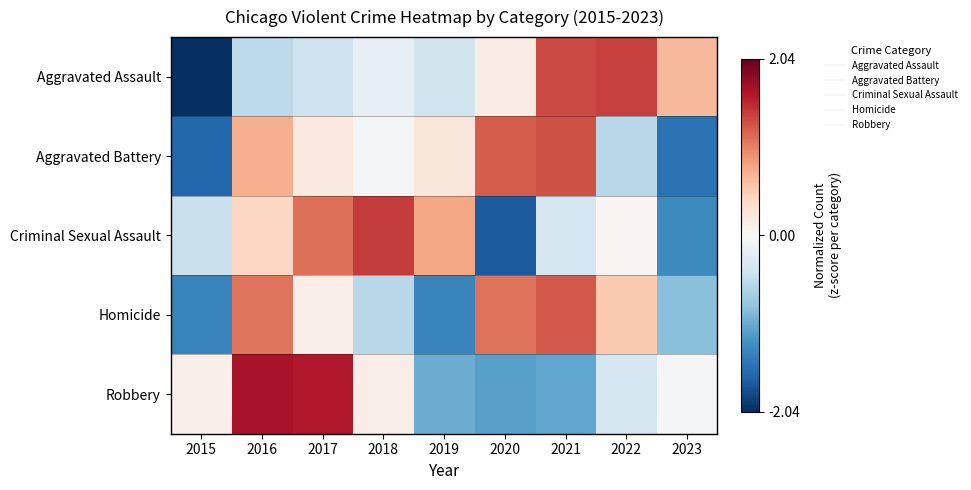

Reading right to left, extract all data points from this chart.

Aggravated Assault: 2023=0.7	2022=1.4	2021=1.3	2020=0.1	2019=-0.4	2018=-0.2	2017=-0.4	2016=-0.5	2015=-2.0
Aggravated Battery: 2023=-1.5	2022=-0.6	2021=1.3	2020=1.2	2019=0.2	2018=-0.0	2017=0.2	2016=0.7	2015=-1.6
Criminal Sexual Assault: 2023=-1.3	2022=0.0	2021=-0.3	2020=-1.7	2019=0.8	2018=1.4	2017=1.1	2016=0.4	2015=-0.5
Homicide: 2023=-0.9	2022=0.5	2021=1.3	2020=1.1	2019=-1.3	2018=-0.6	2017=0.1	2016=1.1	2015=-1.4
Robbery: 2023=-0.0	2022=-0.3	2021=-1.1	2020=-1.1	2019=-1.0	2018=0.1	2017=1.6	2016=1.7	2015=0.1